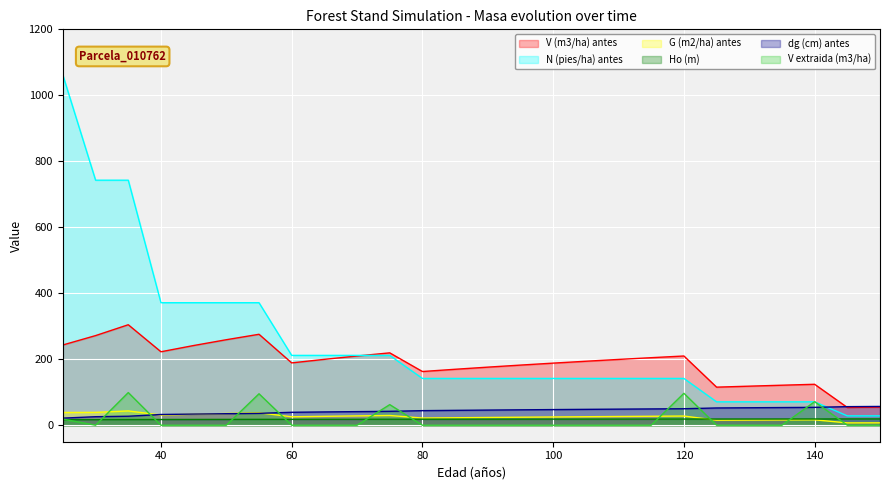

True or false: G (m2/ha) antes and N (pies/ha) antes intersect in this chart.

False